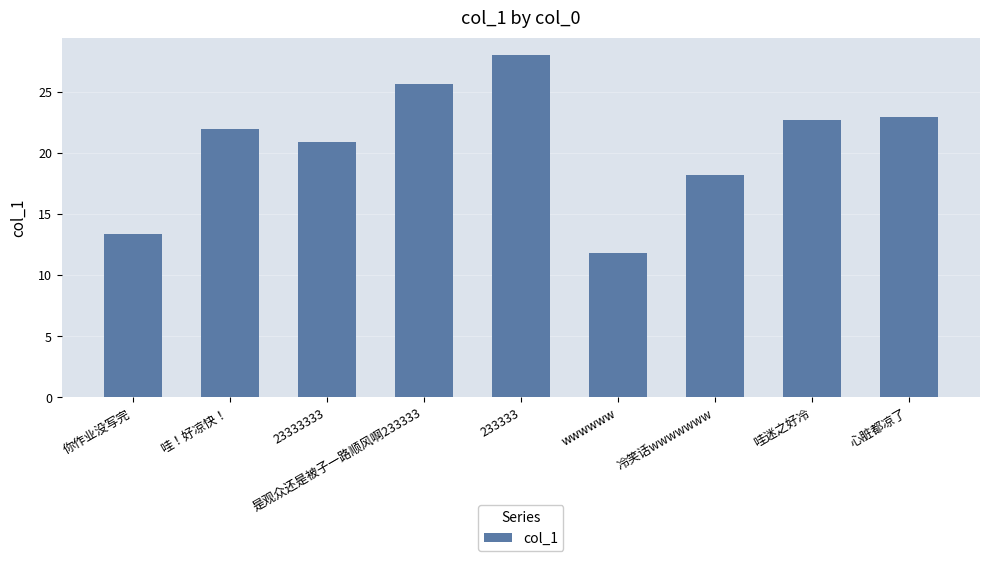

Where is the data nearest to the value 19?

冷笑话wwwwwww